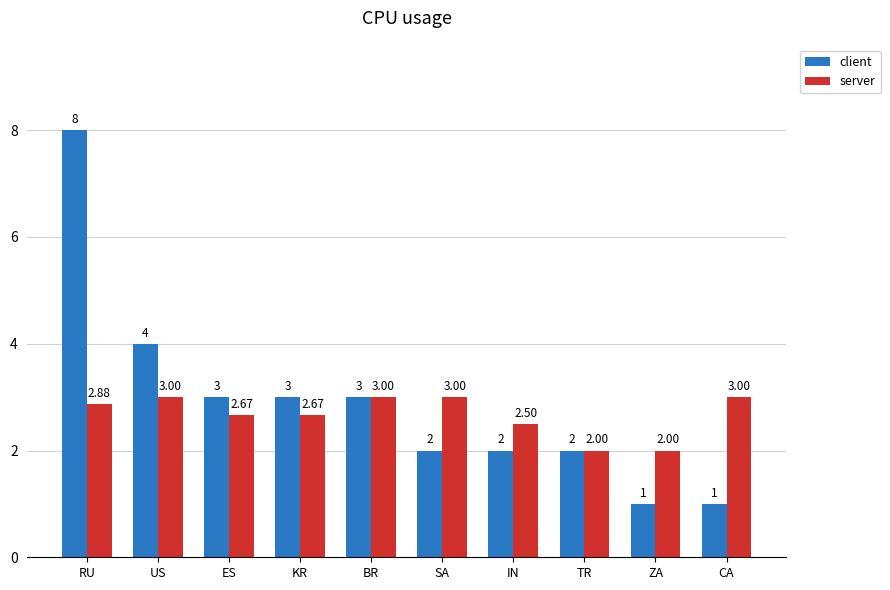

How many bars are there in each group?

2